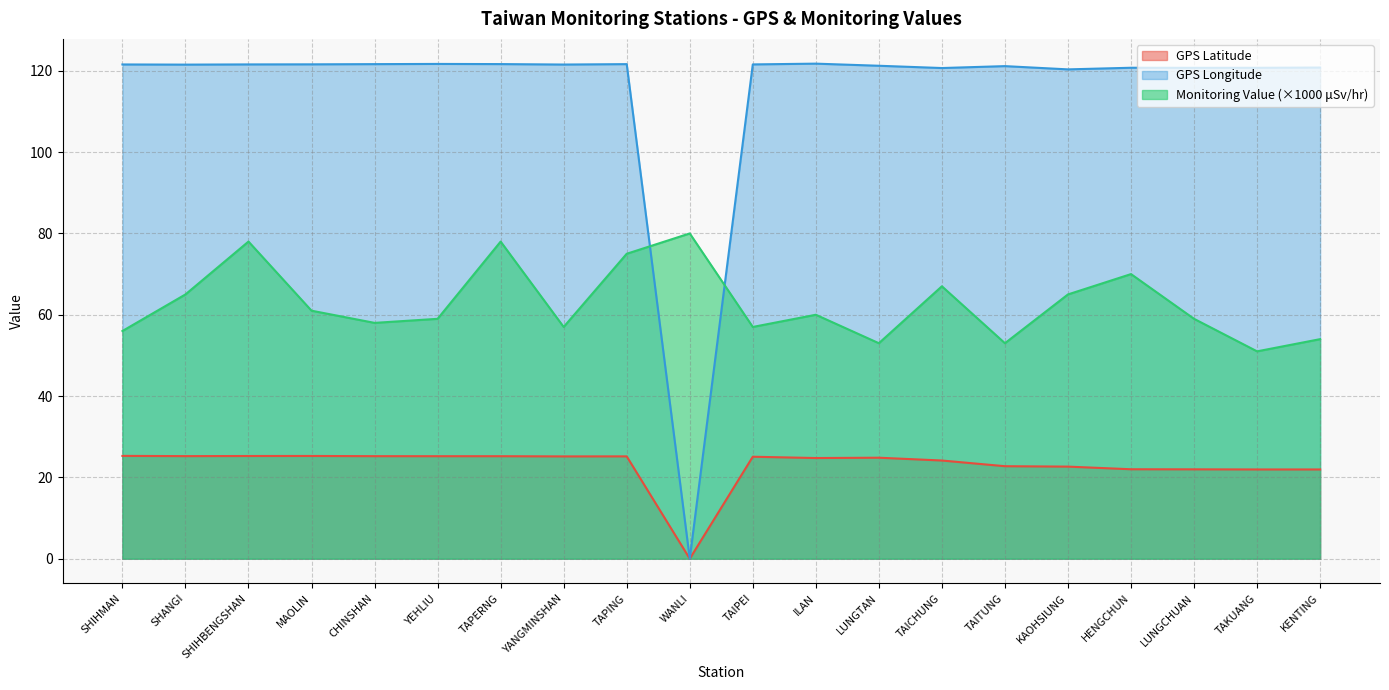

Which category has the lowest value in the GPS Longitude series?

WANLI